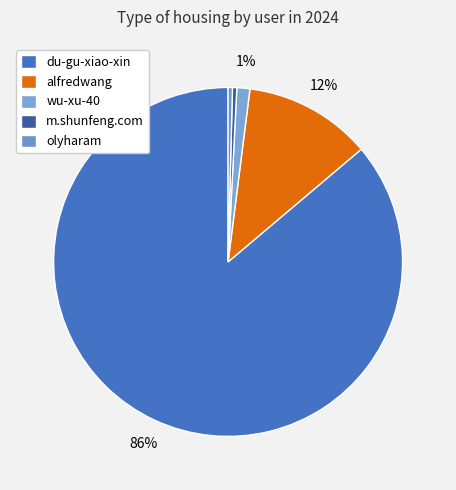

How many slices are in this pie chart?

5